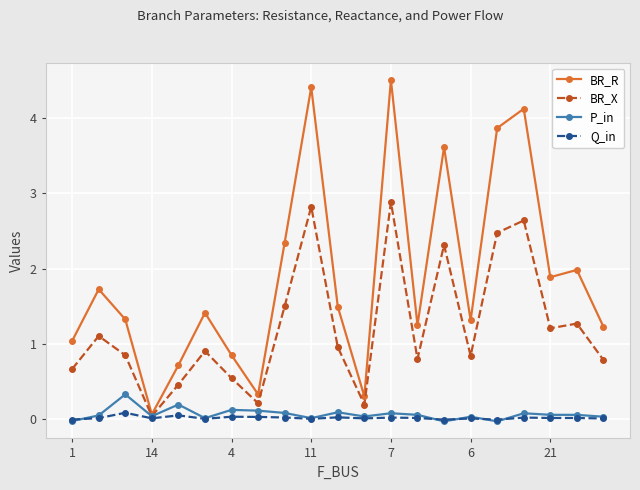

What is the average value of the BR_X series?

1.2